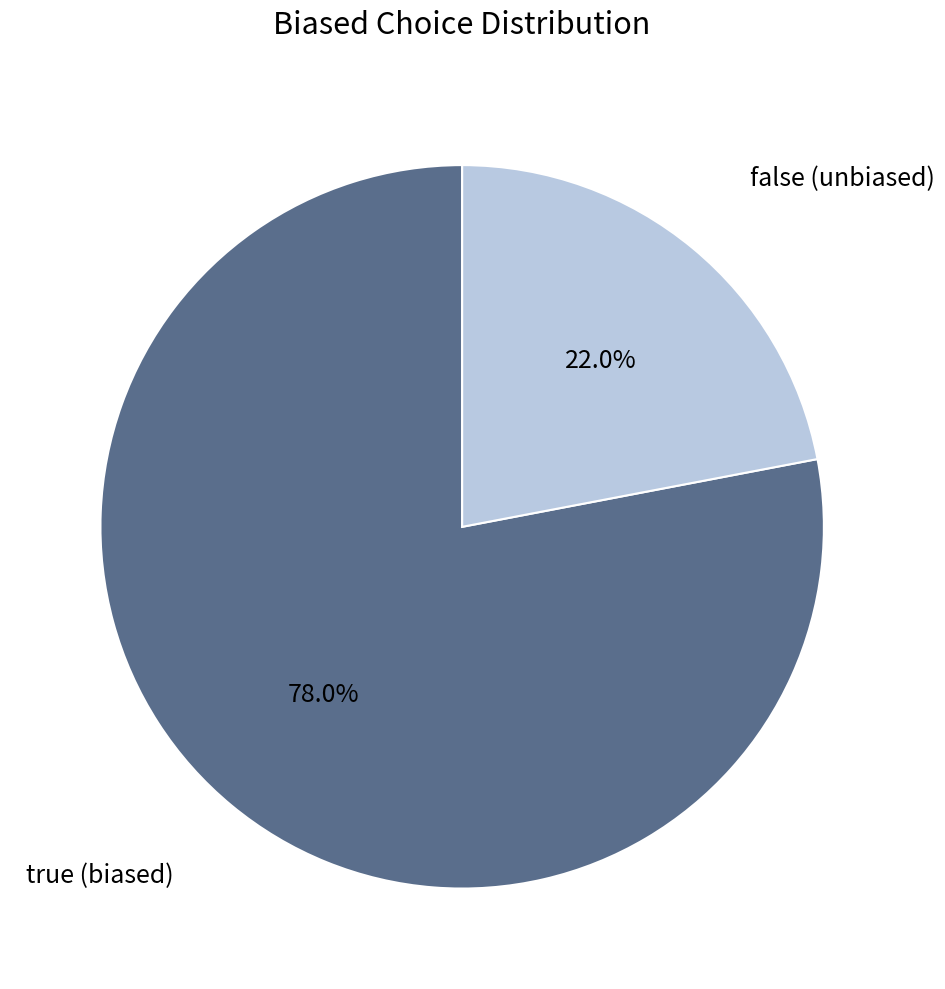

Does any single category account for the majority?

Yes